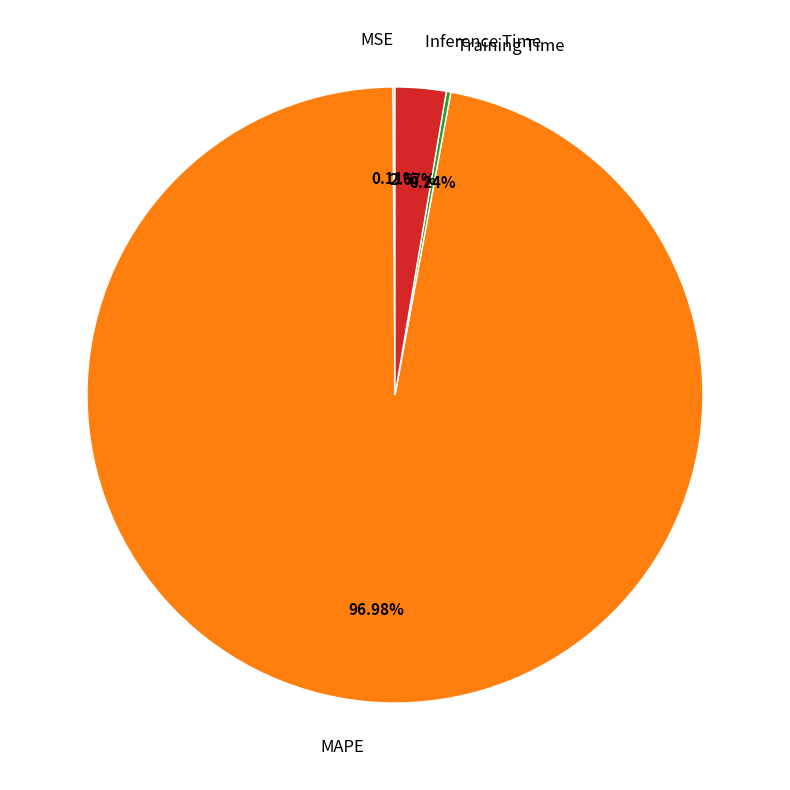

Does MAPE account for over 50% of the chart?

Yes